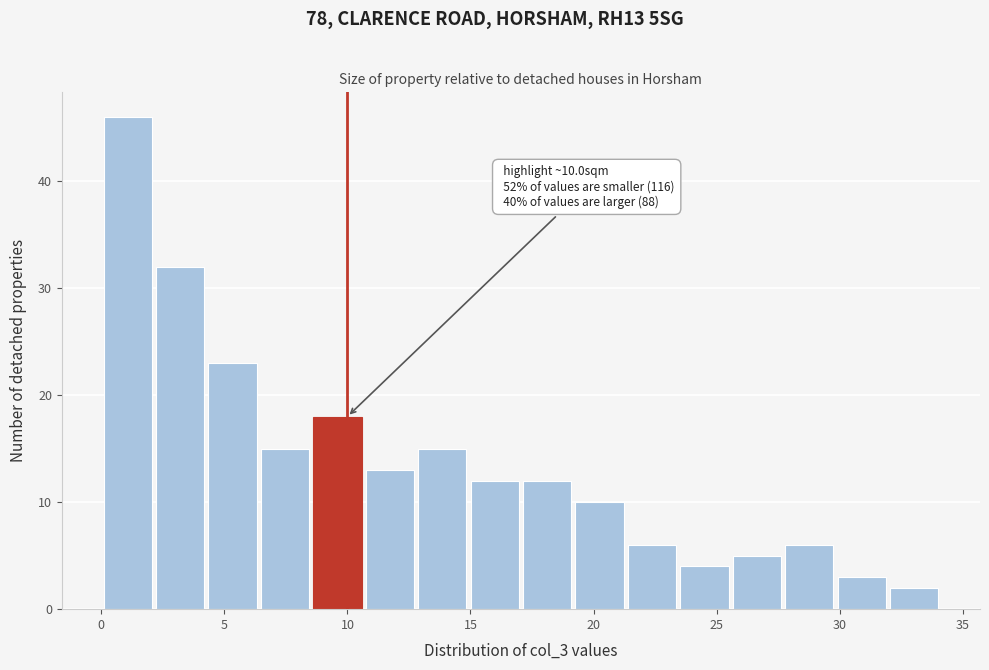

Over which range of the x-axis is the bar tallest?

0.0 to 2.0